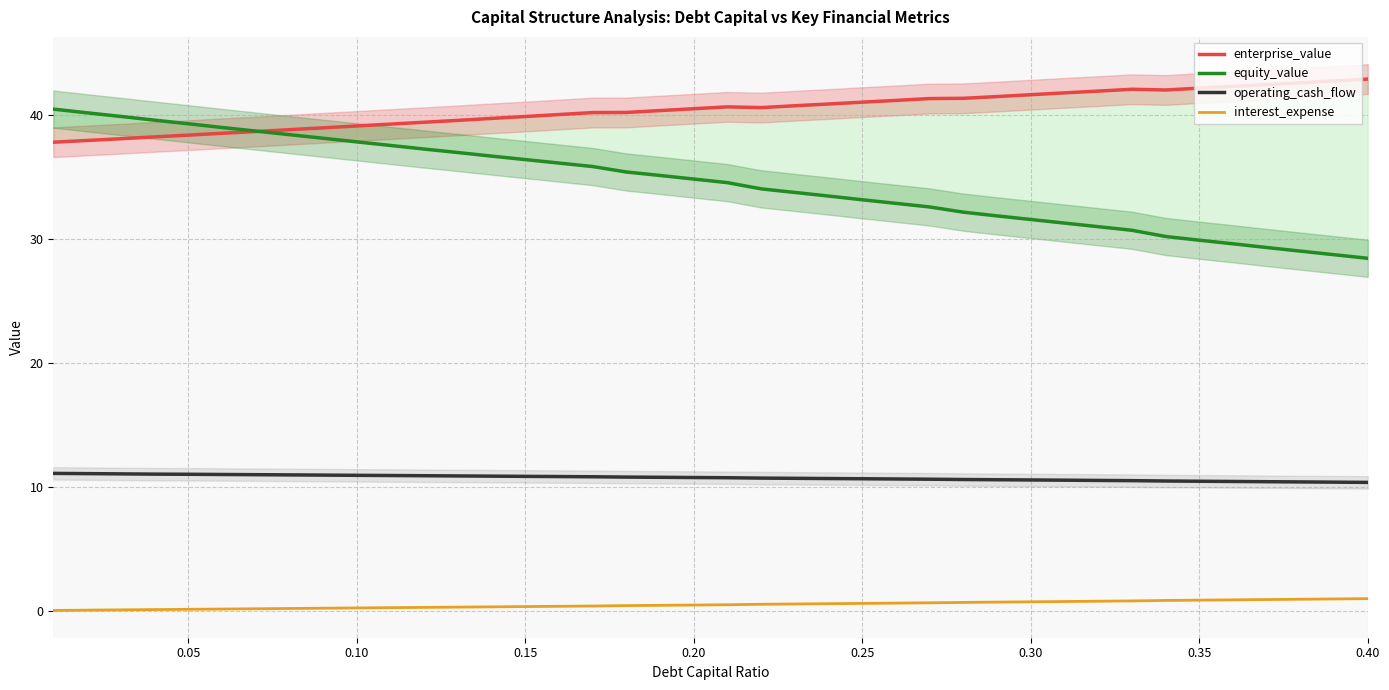

List the series in order of their peak value, lowest first.

interest_expense, operating_cash_flow, equity_value, enterprise_value